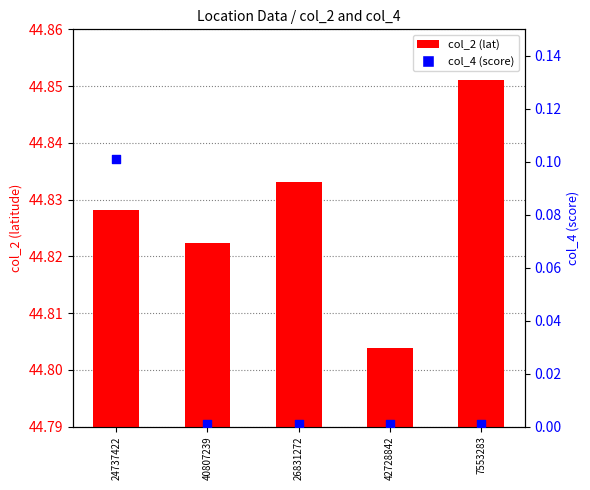

Which series has the largest total across all categories?

col_2 (lat)